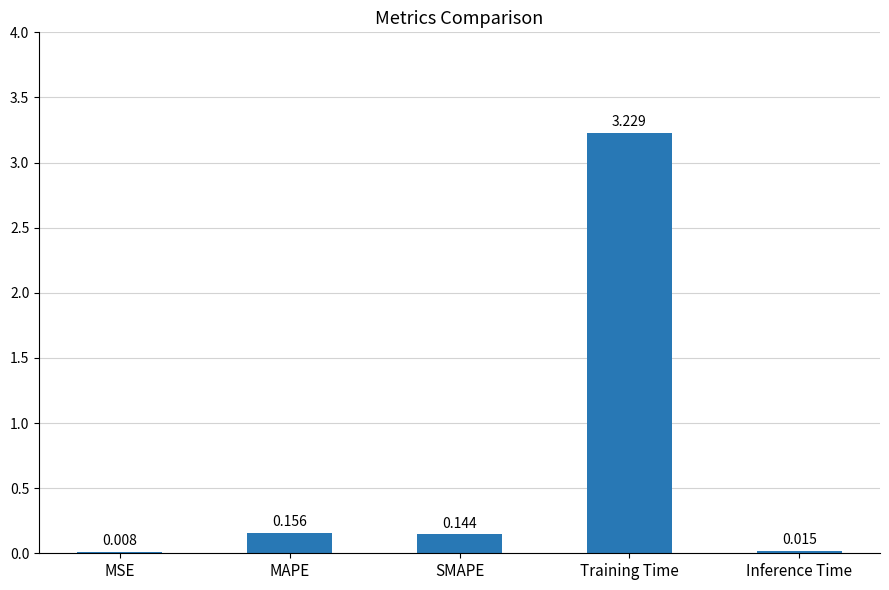

Where is the data nearest to the value 1?

MAPE